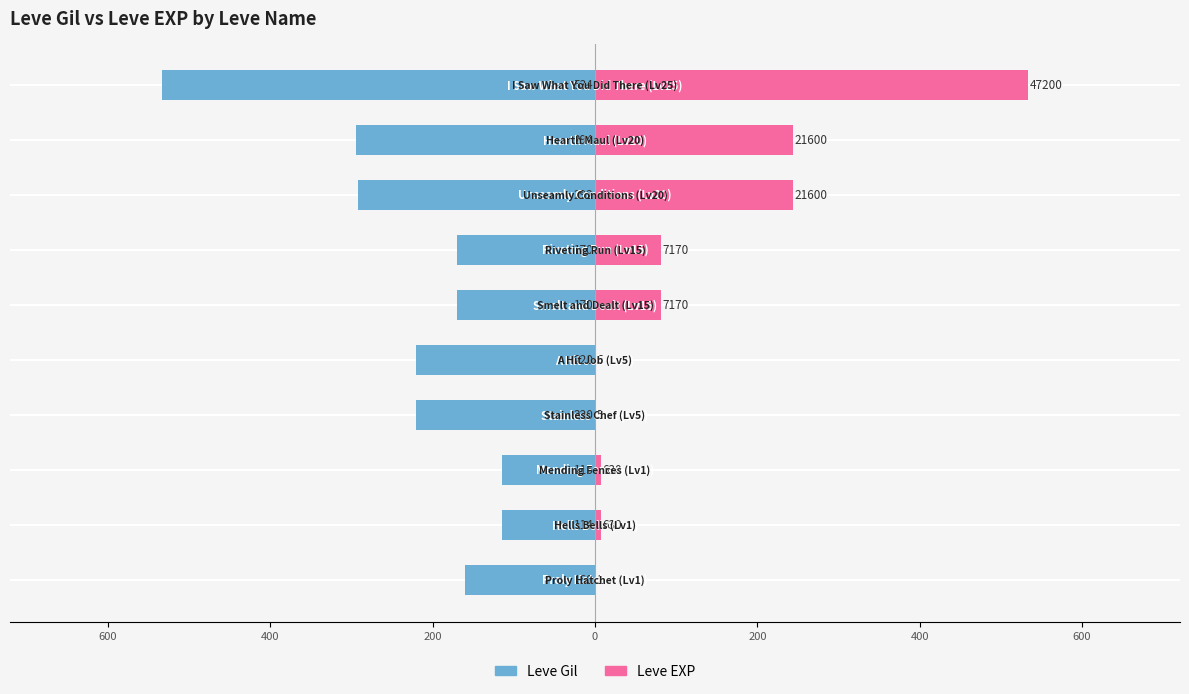

How many data points in Leve Gil are above -170?

3